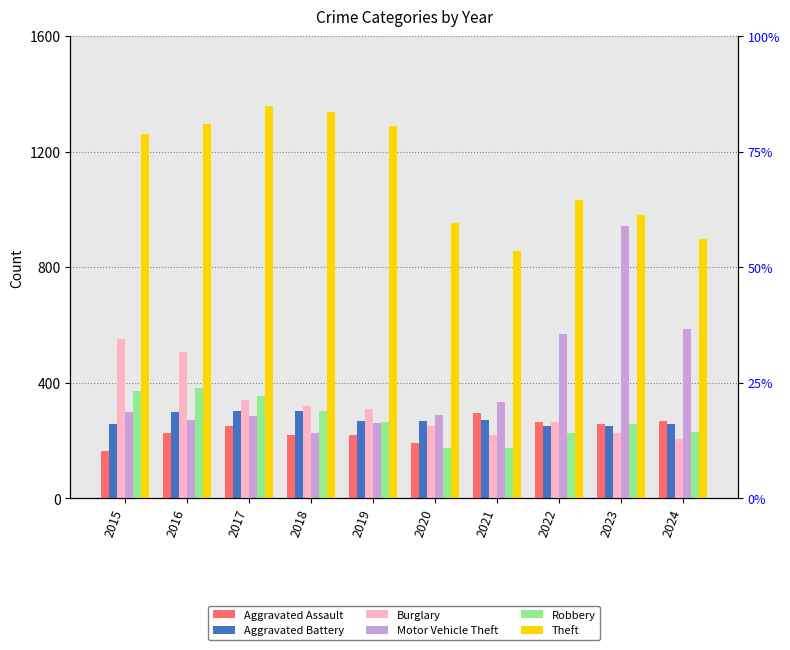

Where does the Aggravated Battery series first go above 268?

2016